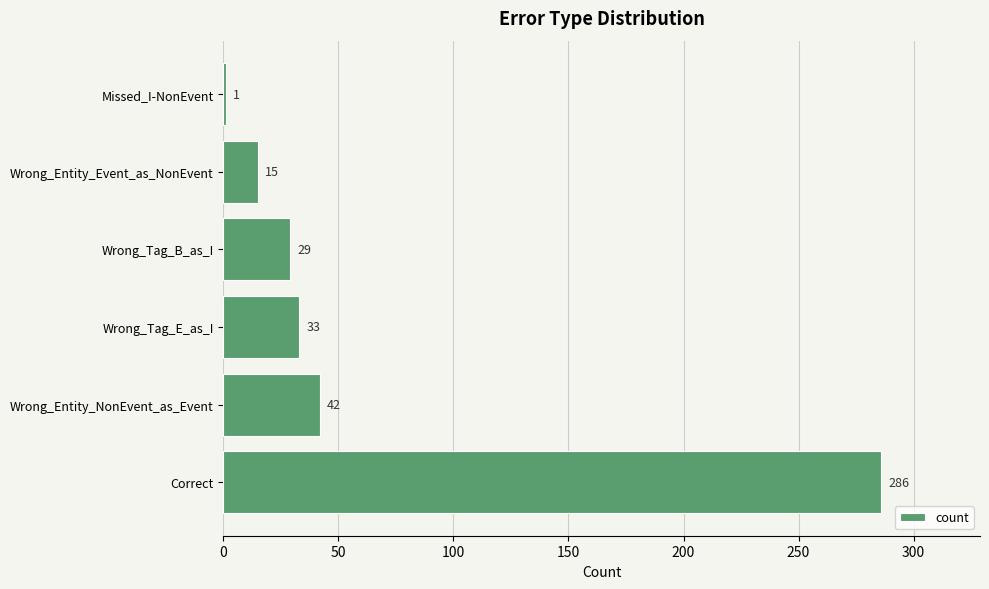

At which category does the chart reach its minimum across all series?

Missed_I-NonEvent